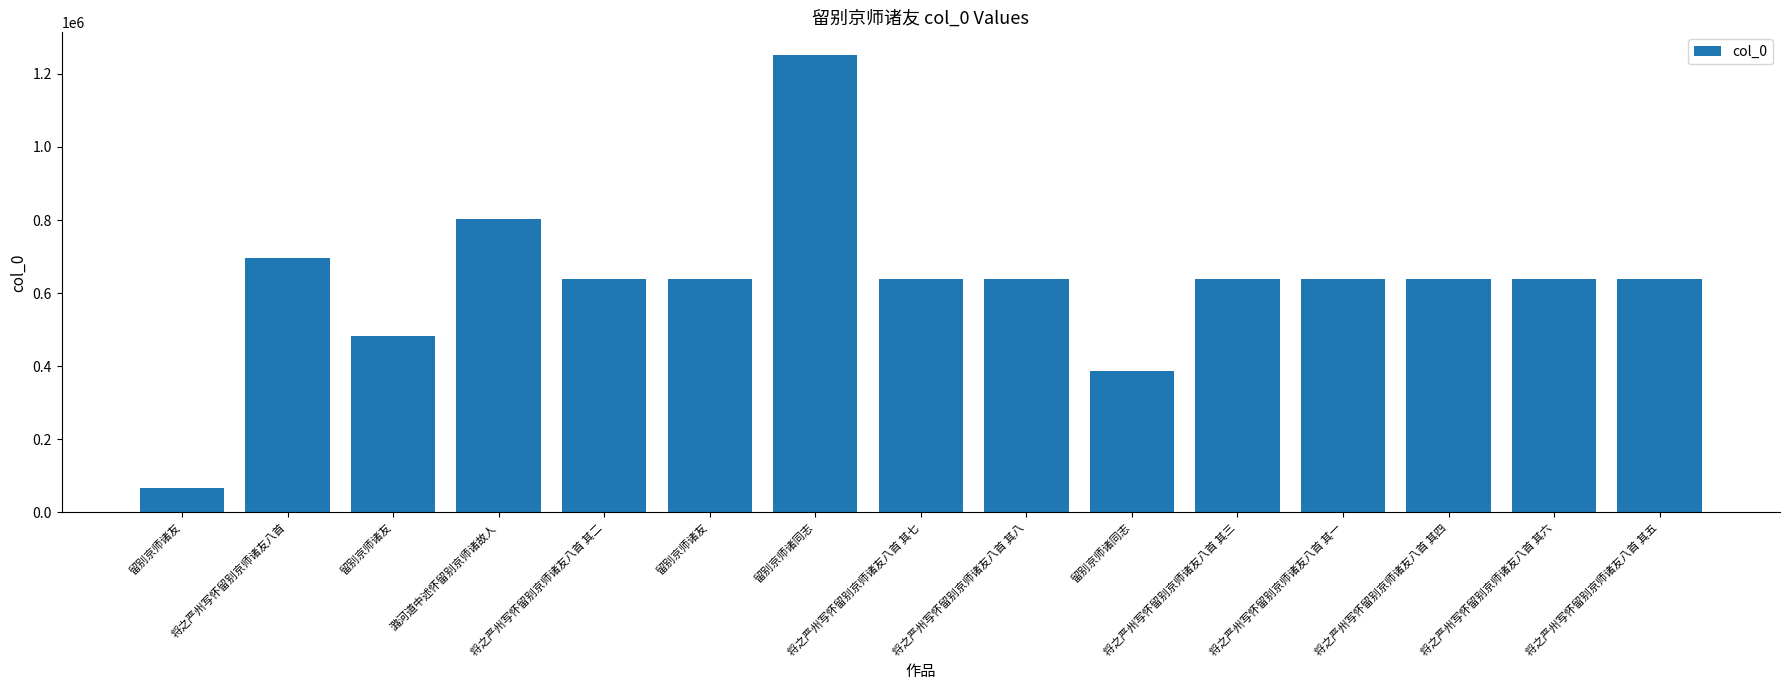

Approximately how many times larger is the value at 将之严州写怀留别京师诸友八首 compared to 留别京师诸友?

1.1